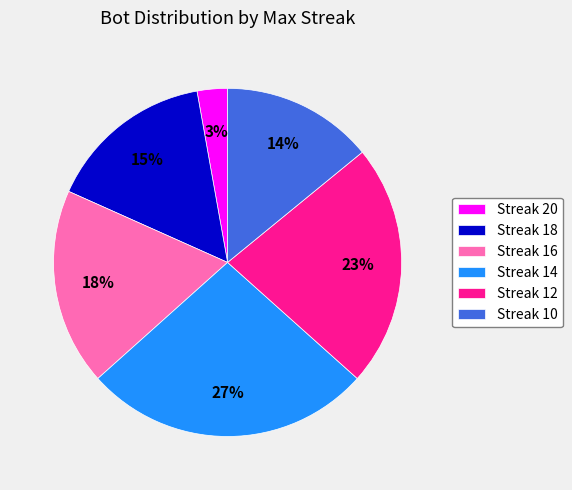

How many segments does this pie chart have?

6